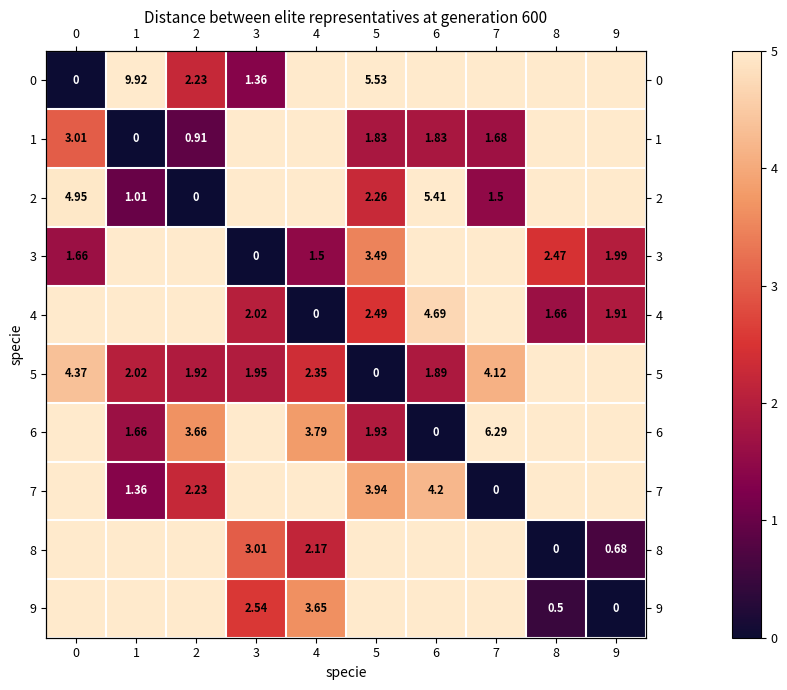

How many categories are shown in the chart?

10